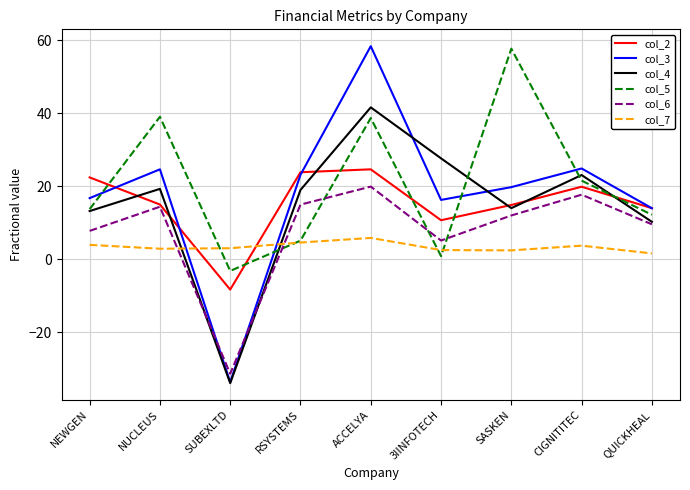

True or false: col_3 has a value of 16.2 at 3IINFOTECH.

True